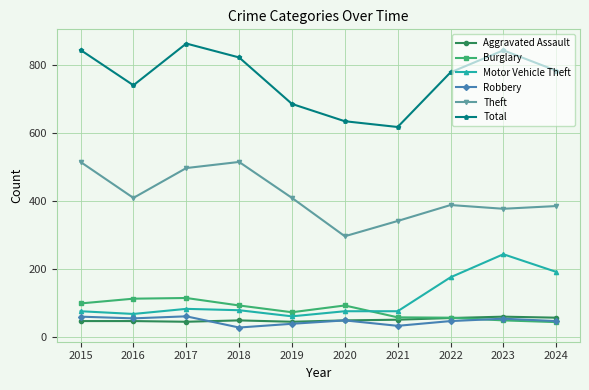

What is the total value across all series at 2019?

1309